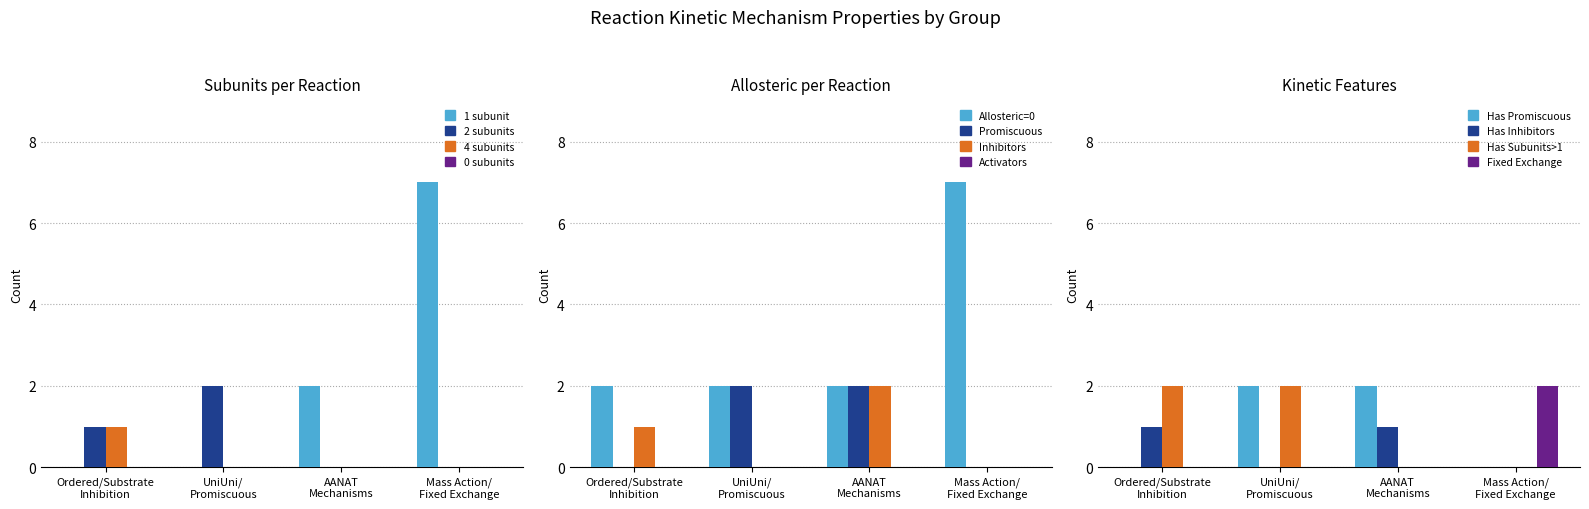

Reading left to right, extract all data points from this chart.

subunits: 4	2	1	1	2	2	1	1	1	1	1	1	1
allosteric: 0	0	0	0	0	0	0	0	0	0	0	0	0